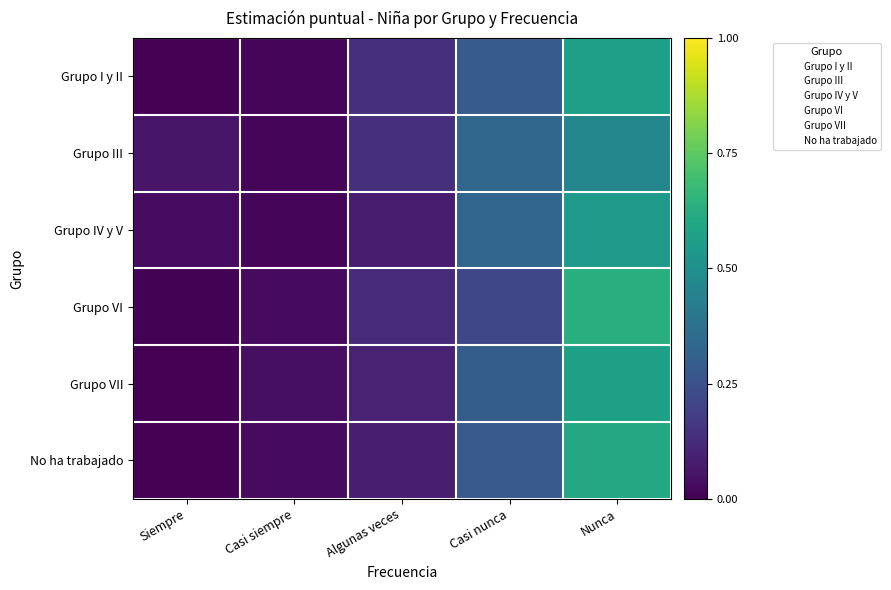

Reading left to right, transcribe all the data shown in this chart.

Grupo I y II: Siempre=0.0	Casi siempre=0.0	Algunas veces=0.1	Casi nunca=0.3	Nunca=0.6
Grupo III: Siempre=0.1	Casi siempre=0.0	Algunas veces=0.1	Casi nunca=0.3	Nunca=0.5
Grupo IV y V: Siempre=0.0	Casi siempre=0.0	Algunas veces=0.1	Casi nunca=0.3	Nunca=0.5
Grupo VI: Siempre=0.0	Casi siempre=0.0	Algunas veces=0.1	Casi nunca=0.2	Nunca=0.6
Grupo VII: Siempre=0.0	Casi siempre=0.0	Algunas veces=0.1	Casi nunca=0.3	Nunca=0.6
No ha trabajado: Siempre=0.0	Casi siempre=0.0	Algunas veces=0.1	Casi nunca=0.3	Nunca=0.6